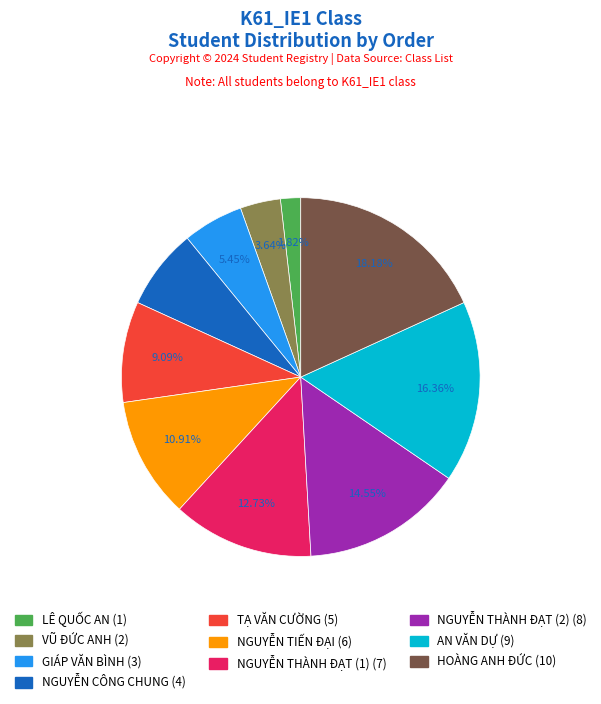

Between NGUYỄN TIẾN ĐẠI and NGUYỄN THÀNH ĐẠT (2), which is larger?

NGUYỄN THÀNH ĐẠT (2)